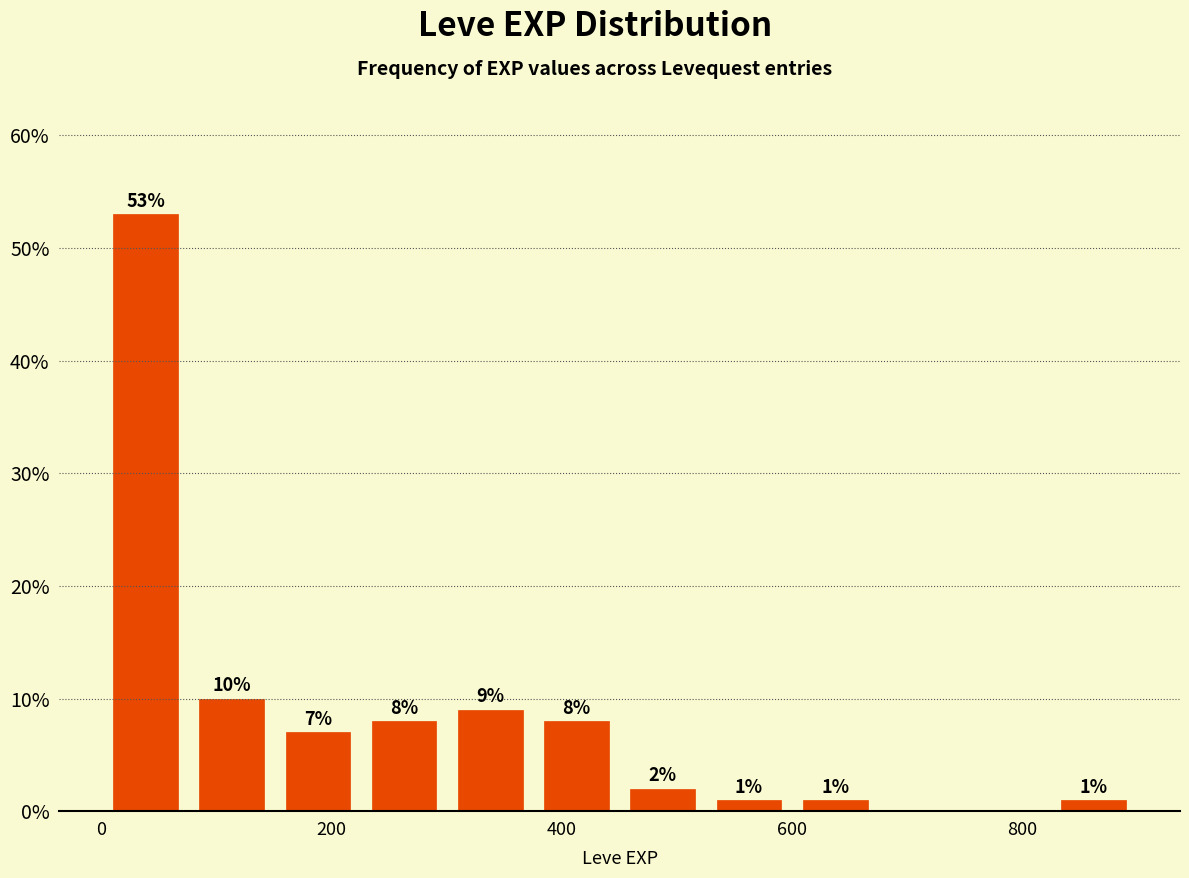

Read against the x-axis, roughly where is the centre of the tallest bar?

40